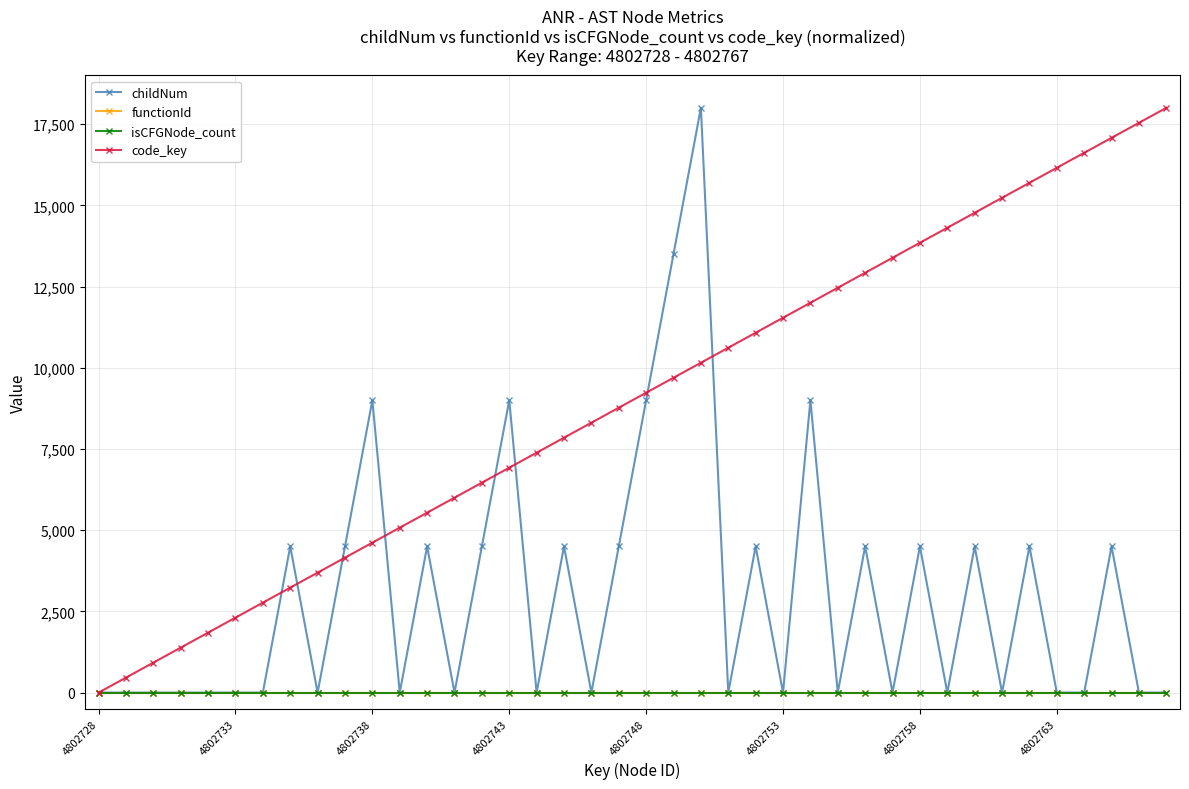

What is the value of the code_key point at the 25th from the left?

11076.9